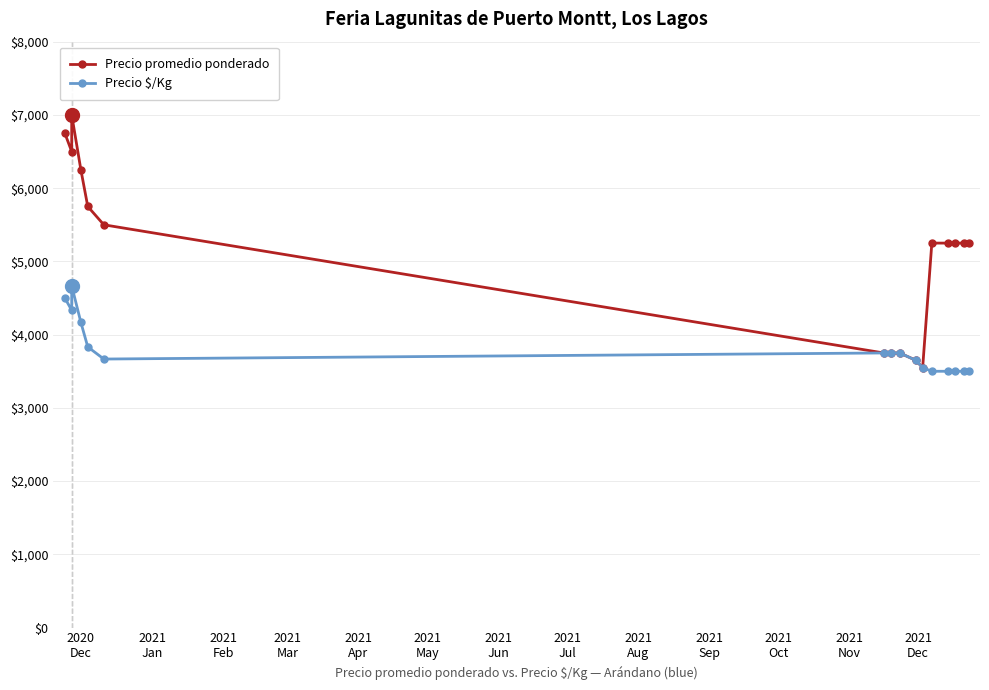

What value does the Precio promedio ponderado series have at 2021
Jul?

3750